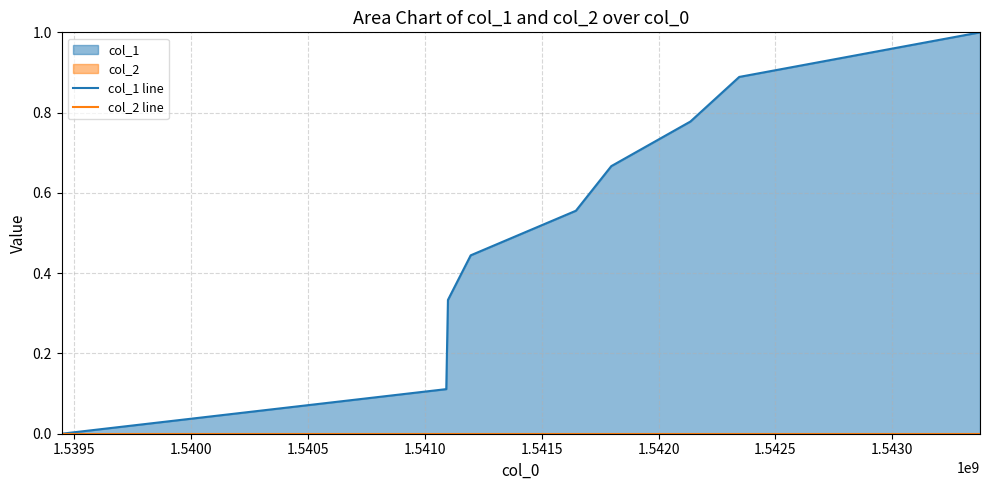

Rank the series by their maximum value, from highest to lowest.

col_1 line, col_2 line